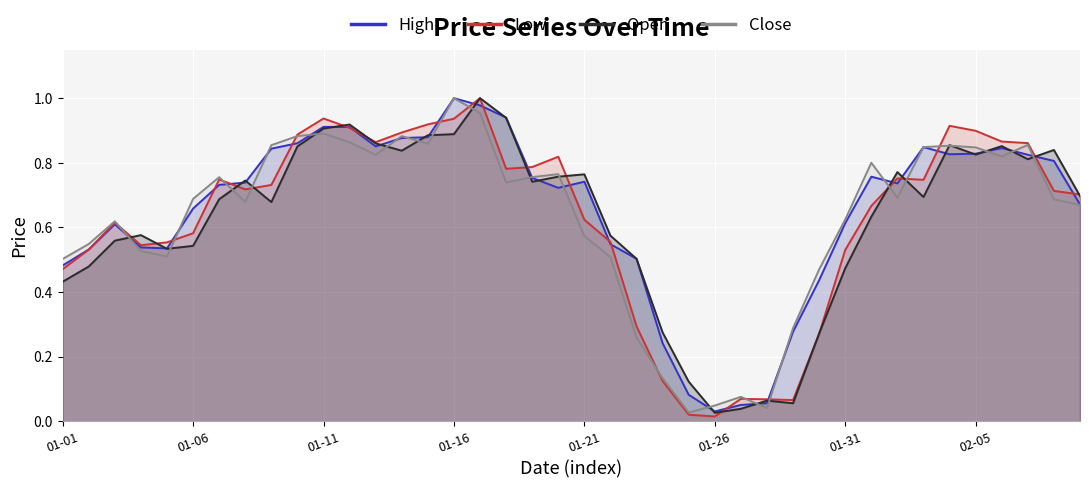

What is the difference between the maximum and minimum values in the Low series?

1.0